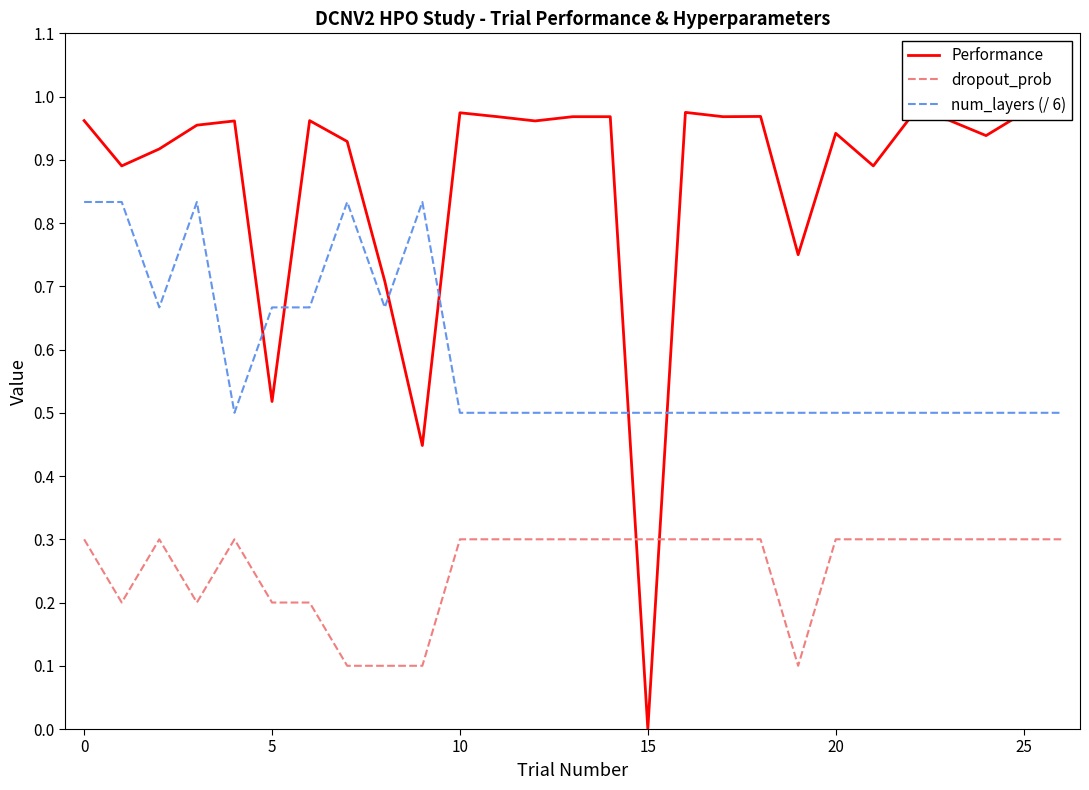

What is the difference between the second highest and second lowest values in the num_layers (/ 6) series?

0.3